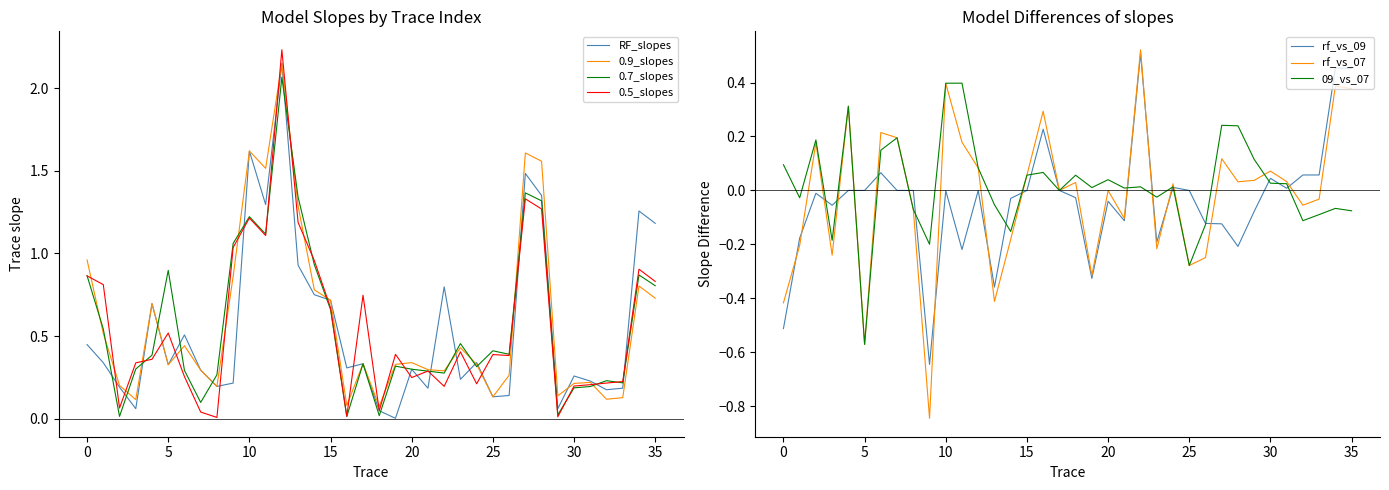

Which category has the highest value across all series?

12